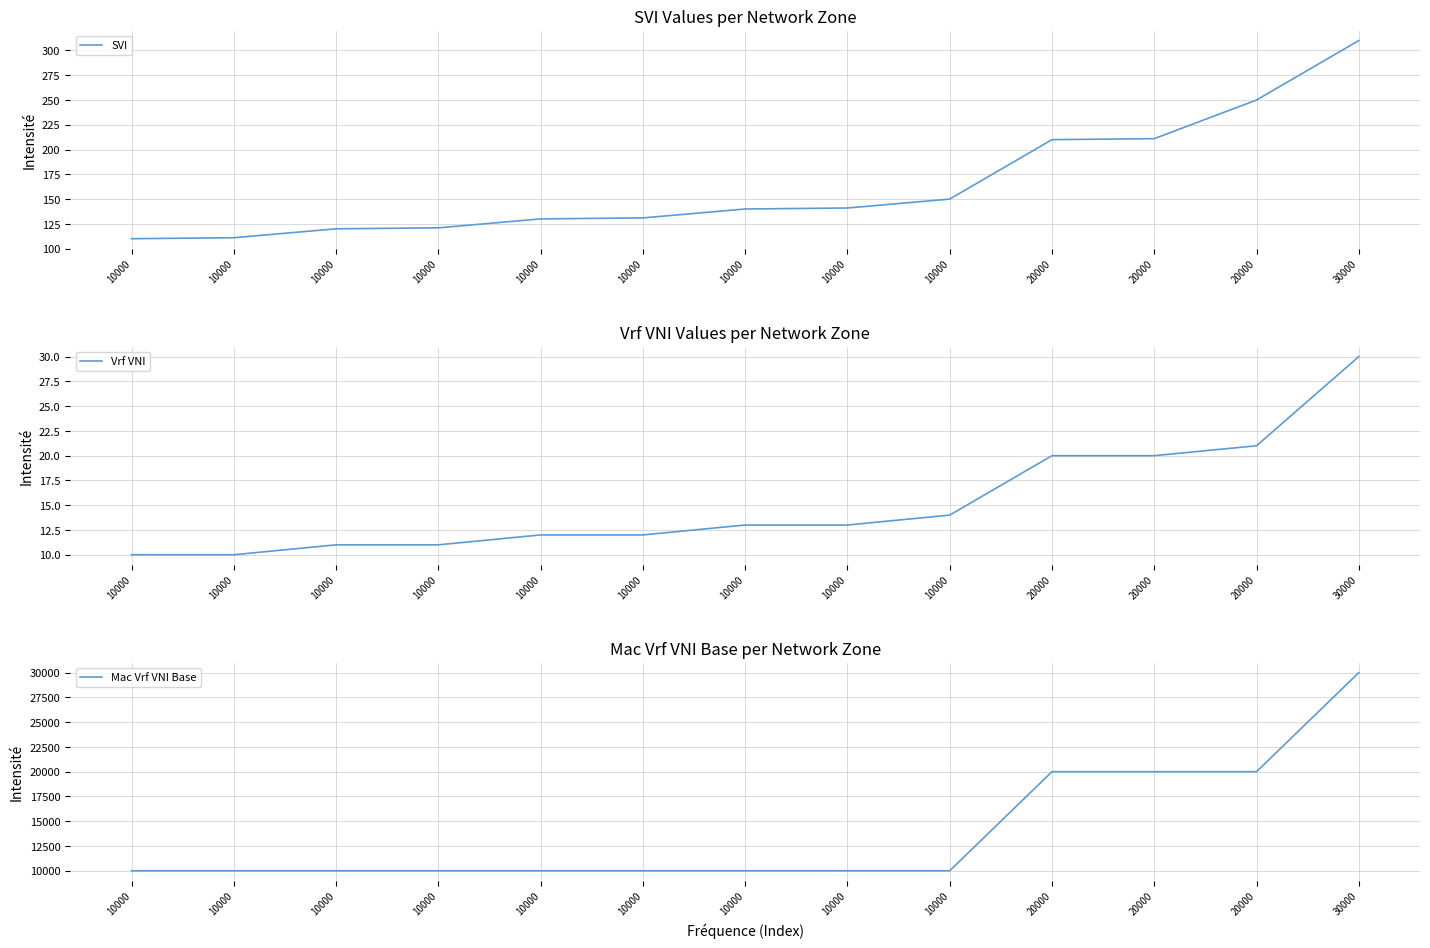

Which series has the largest total across all categories?

Mac Vrf VNI Base